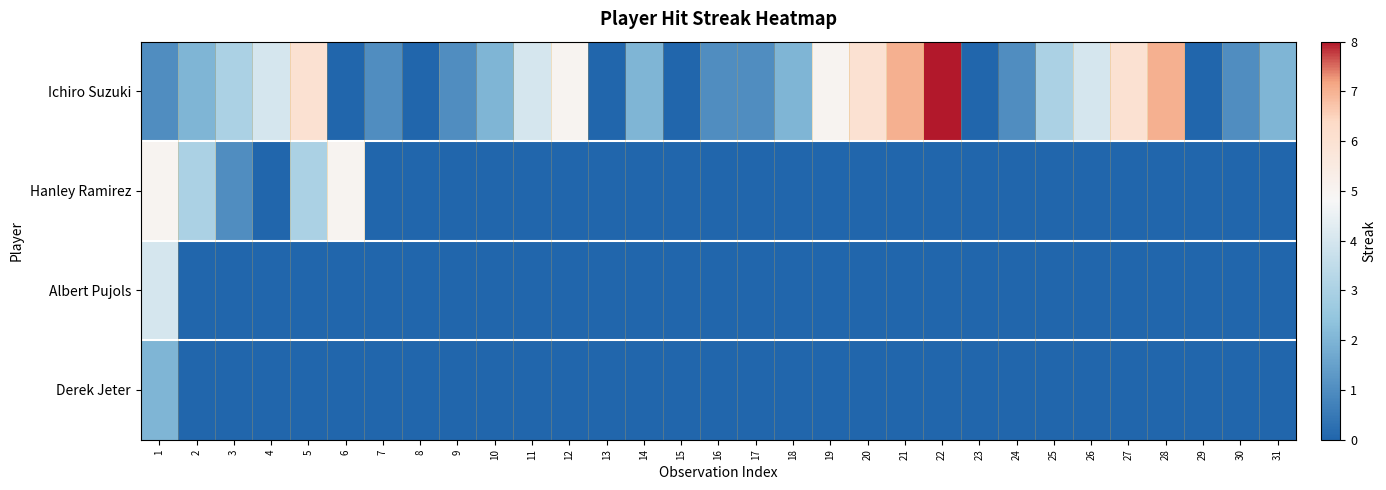

Between 6 and 30, which series saw the biggest shift?

Hanley Ramirez